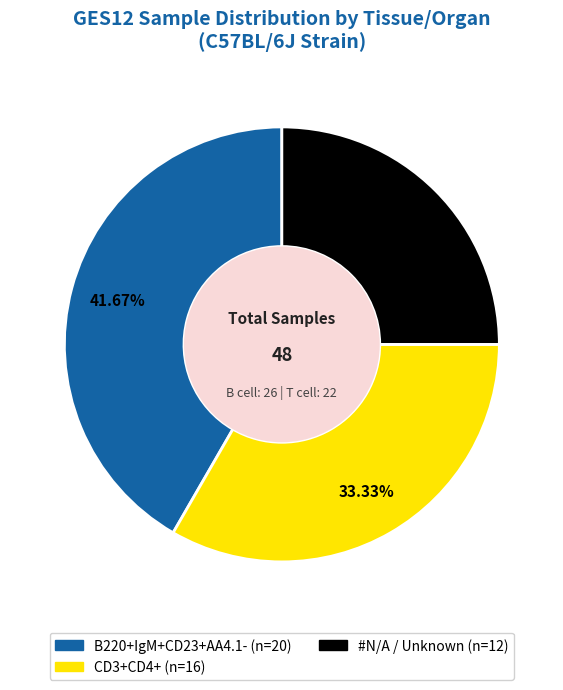

Does any single category account for the majority?

No